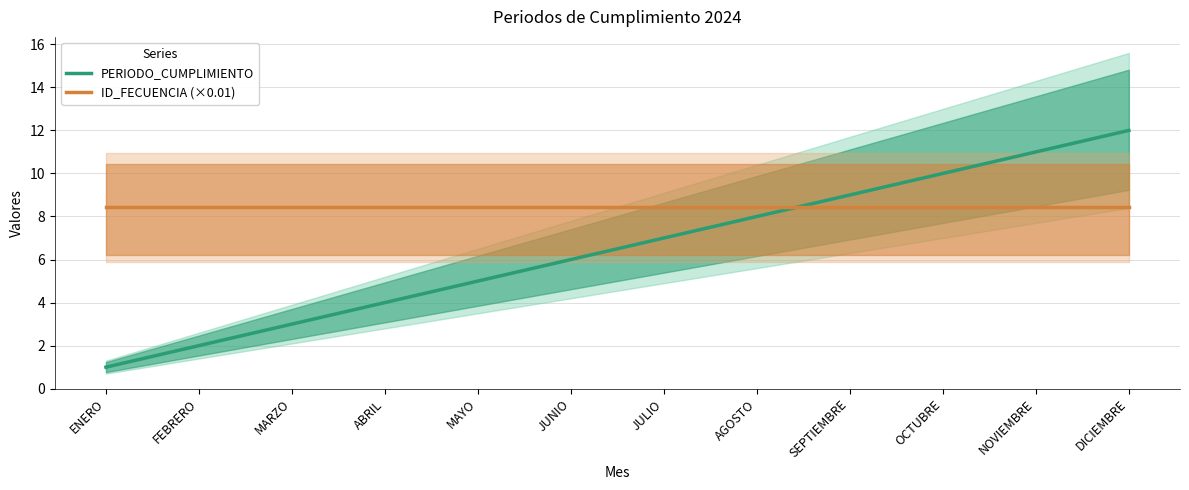

List the series in order of their overall mean, lowest first.

PERIODO_CUMPLIMIENTO, ID_FECUENCIA (×0.01)